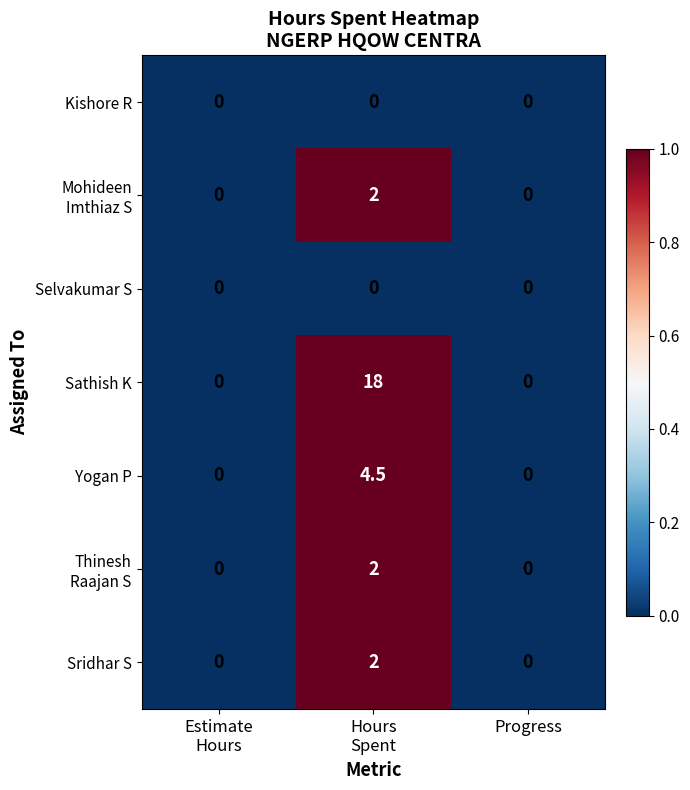

Which series has the widest spread of values?

Sathish K